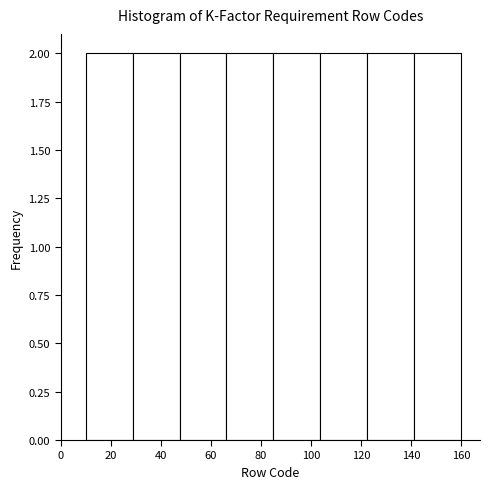

What is the height of the bar covering 66 to 86 on the x-axis? Neither the bar edges nor the heights are printed on the chart, so give them approximately, as read against the axes.

2